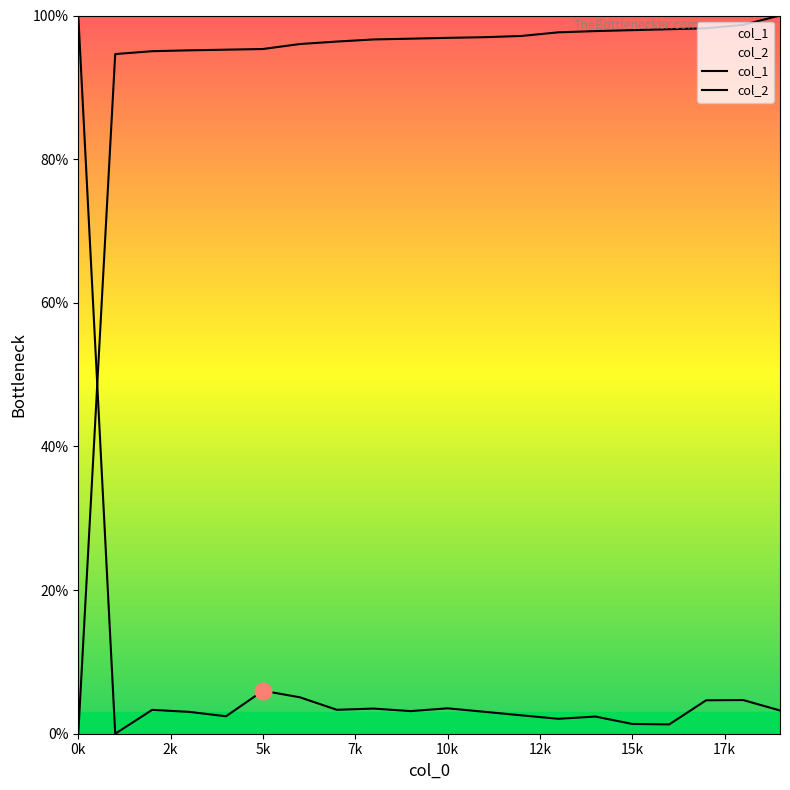

Does the chart have visible grid lines?

No